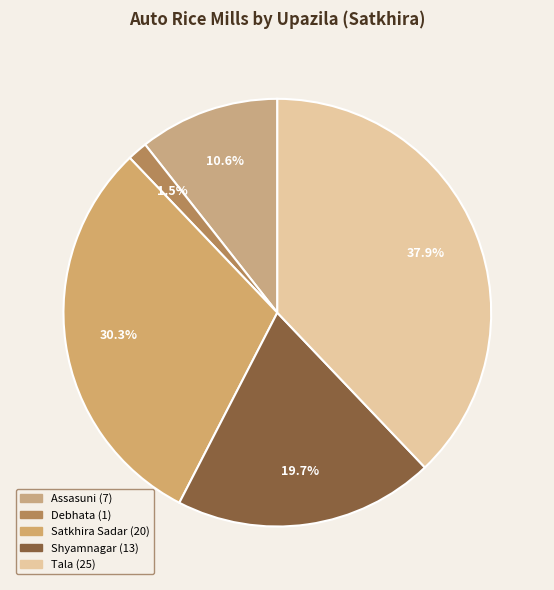

Combined, do Debhata and Shyamnagar account for over 50%?

No